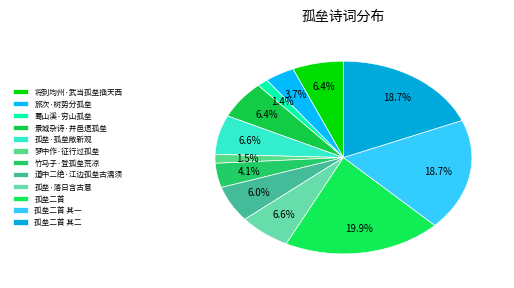

Is there any slice that represents more than half of the pie?

No